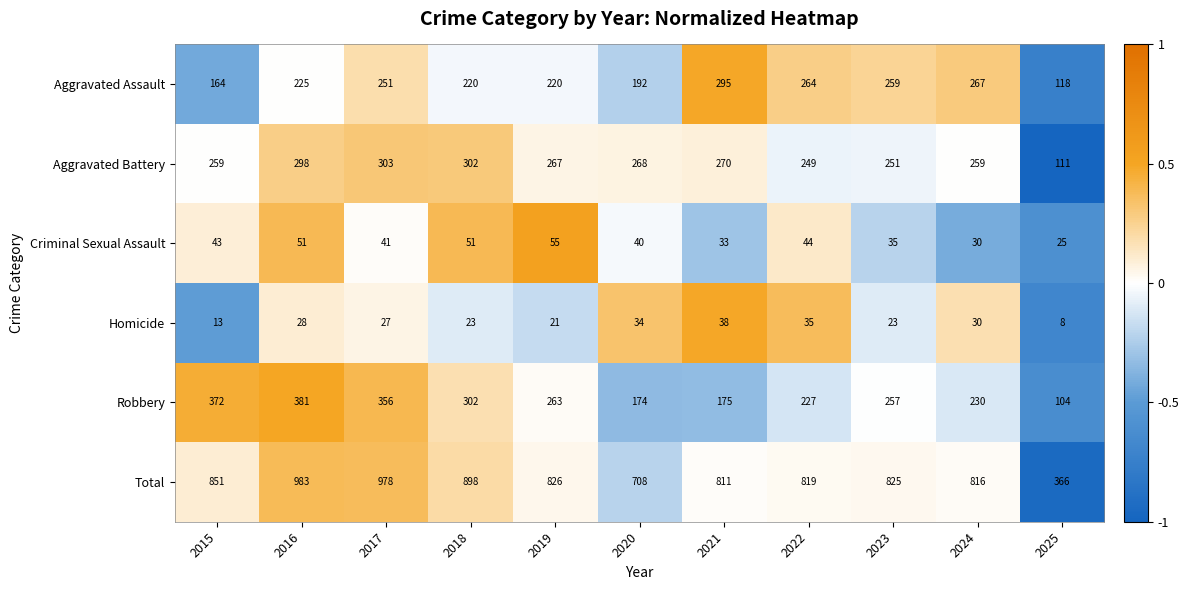

What is the spread (max minus min) of values at 2024?

786